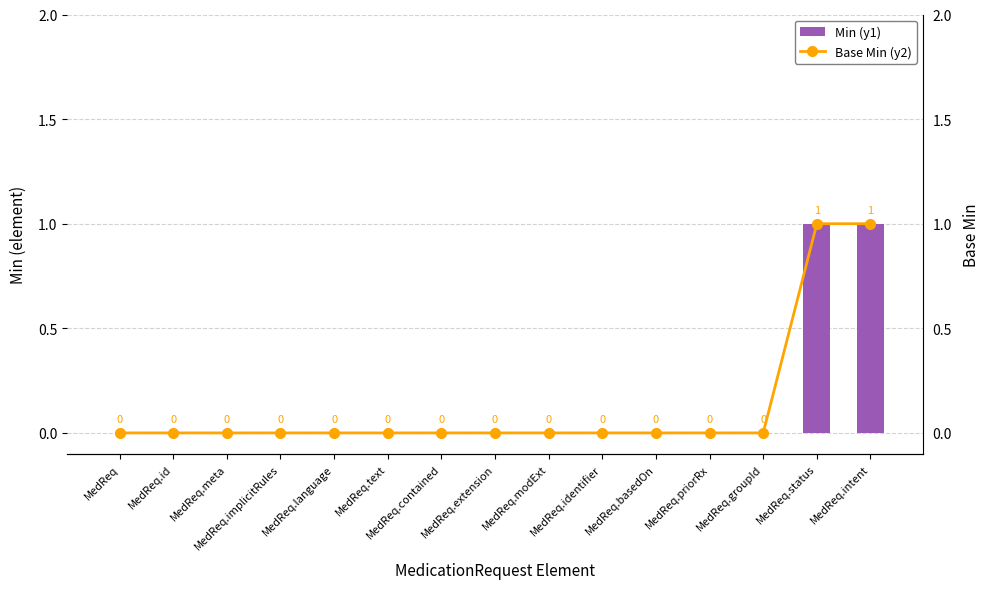

How many Min (y1) values are between 0 and 1?

15